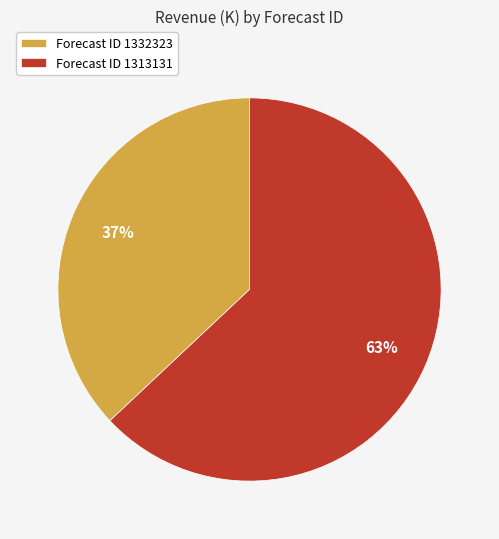

Do Forecast ID 1313131 and Forecast ID 1332323 together represent more than half of the pie?

Yes